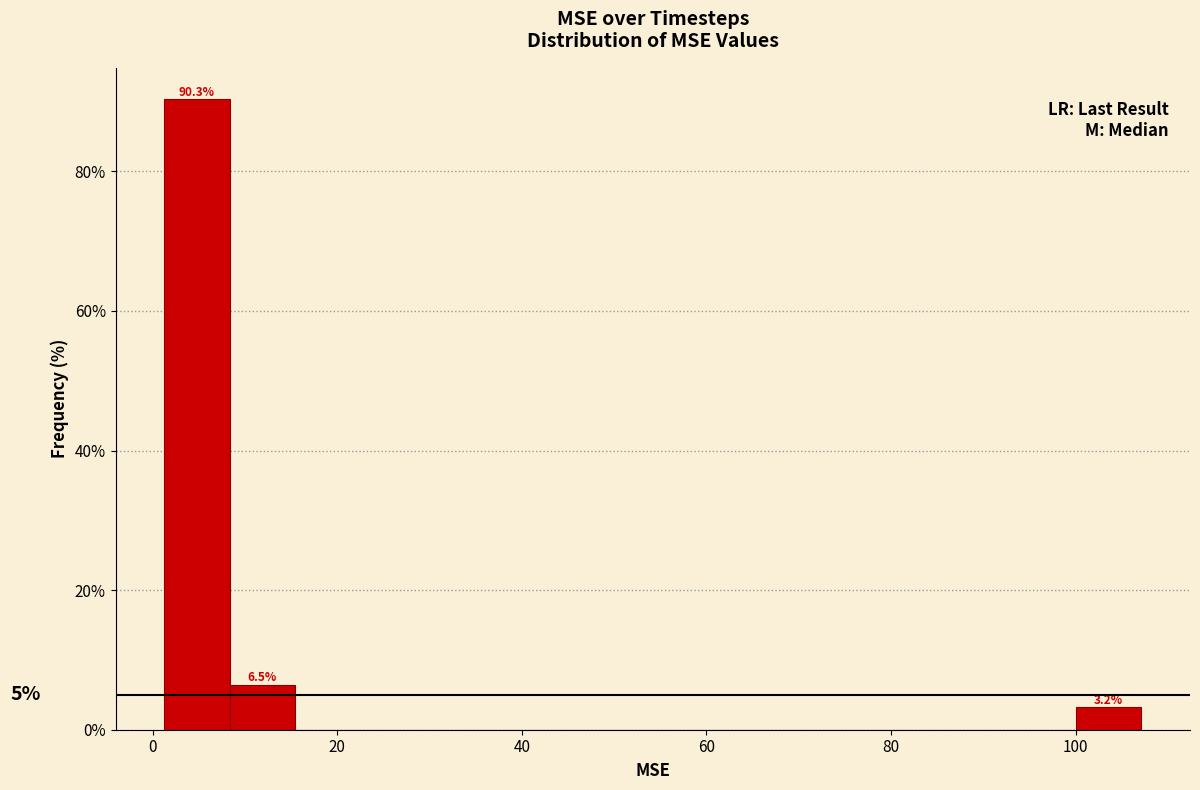

Read against the x-axis, roughly where is the centre of the tallest bar?

4